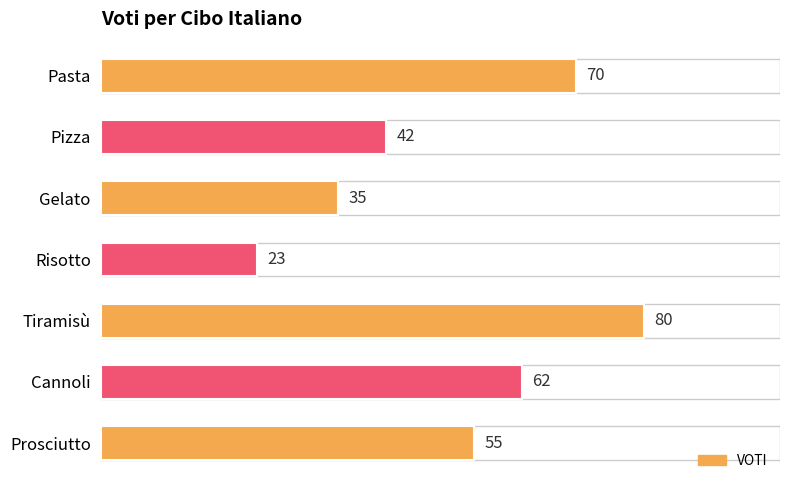

What is the smallest value displayed?

23